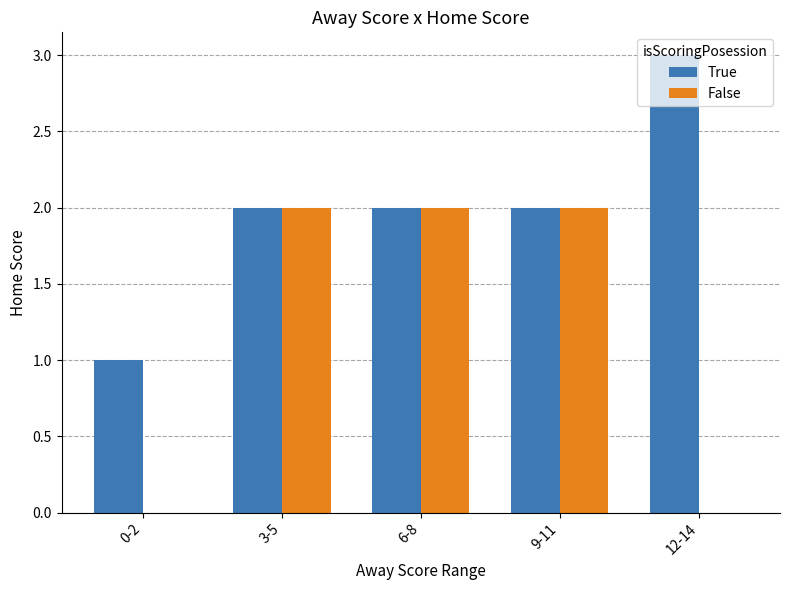

Which series has the largest total across all categories?

True